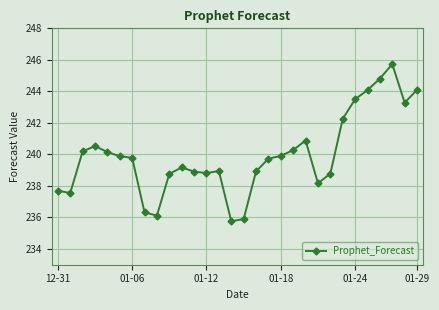

What is the difference between the second highest and minimum values?

9.0